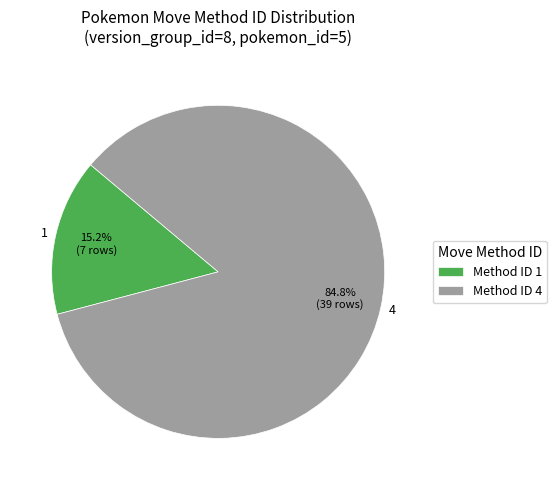

Rank the categories by value from highest to lowest.

4, 1